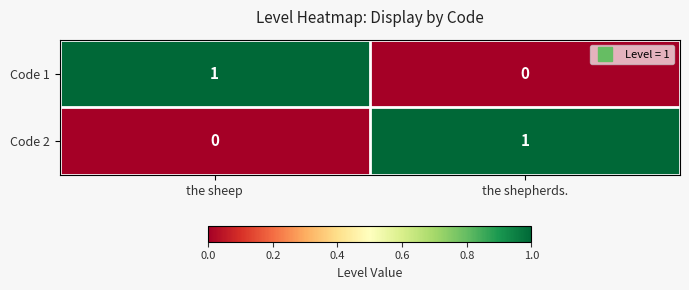

How many values in Code 1 are above zero?

1